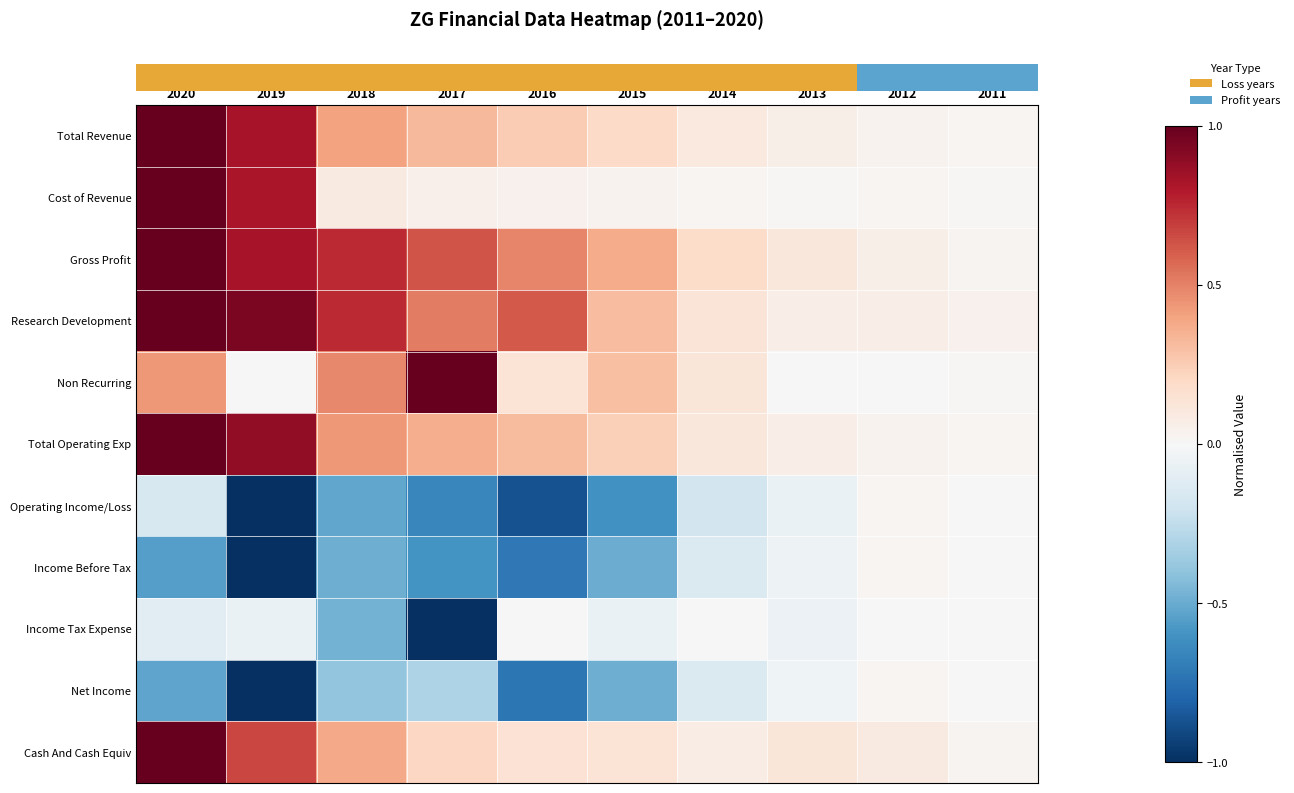

Between 2019 and 2017, which is larger?

2019